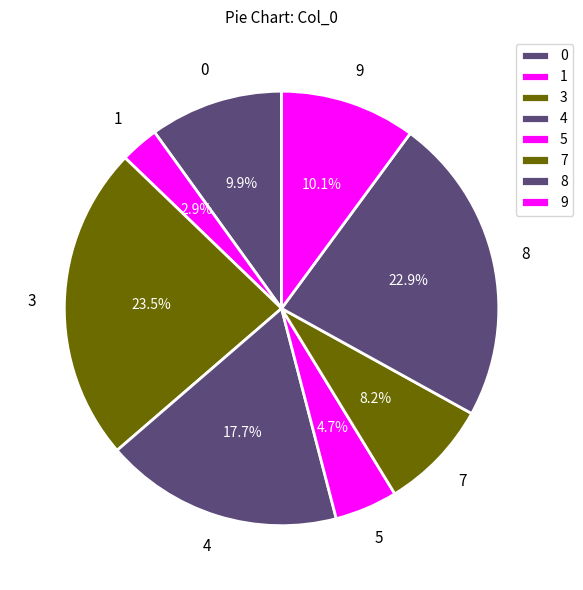

Which category has the smallest portion of the pie?

1